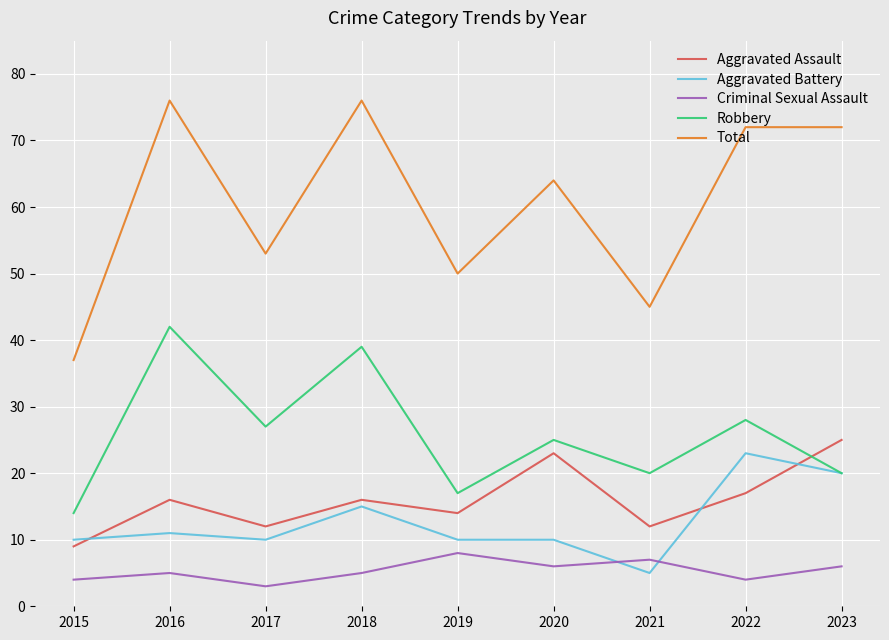

Does the chart have visible grid lines?

Yes